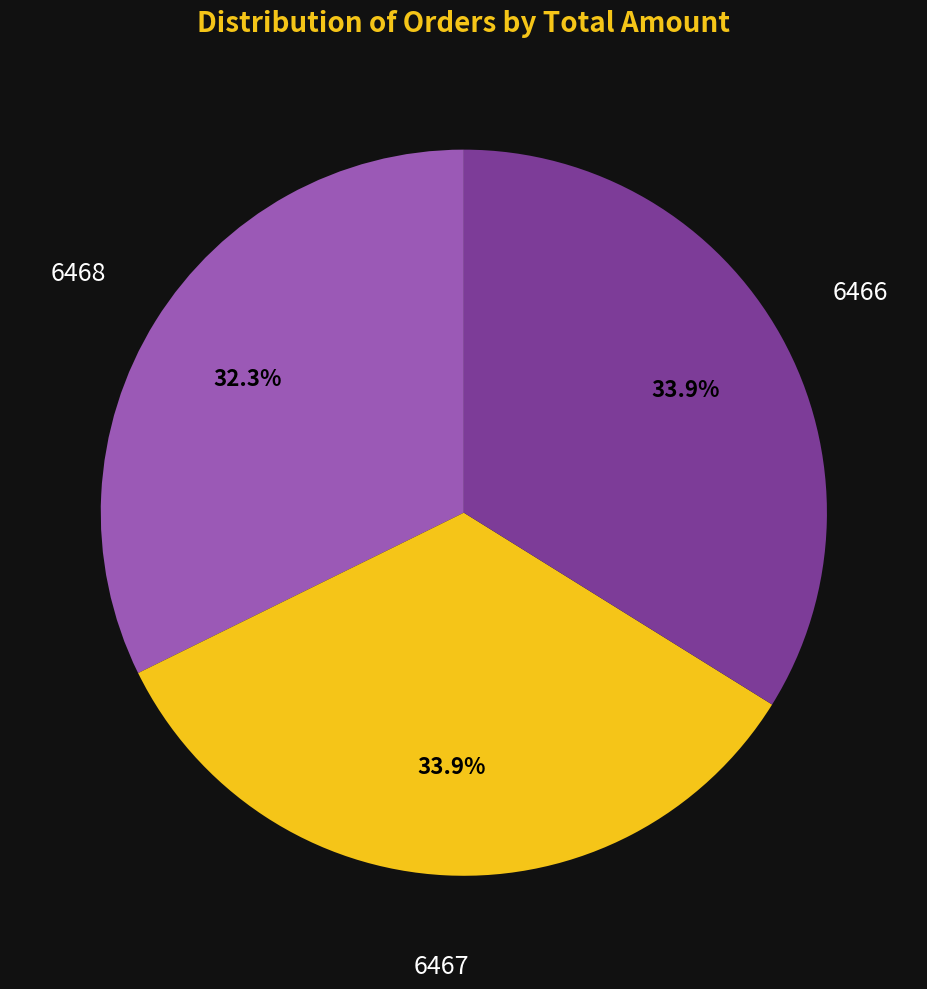

Approximately how many times larger is the value at 6468 compared to 6466?

1.0